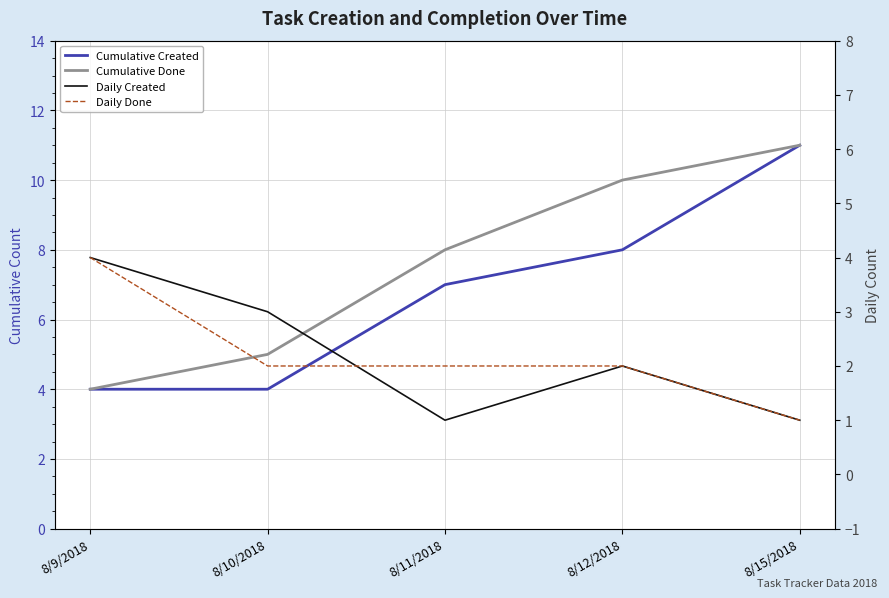

List the series in order of their peak value, lowest first.

Daily Created, Daily Done, Cumulative Created, Cumulative Done